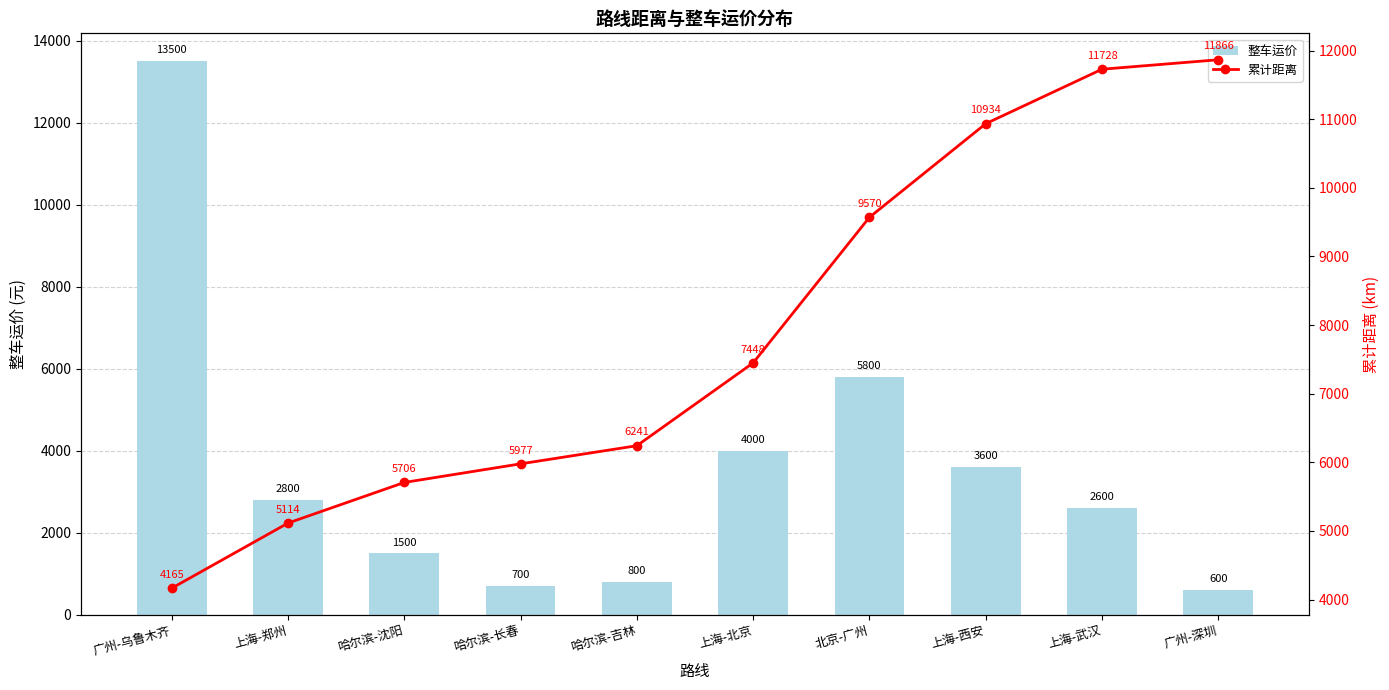

List the series in order of their overall mean, highest first.

累计距离, 整车运价